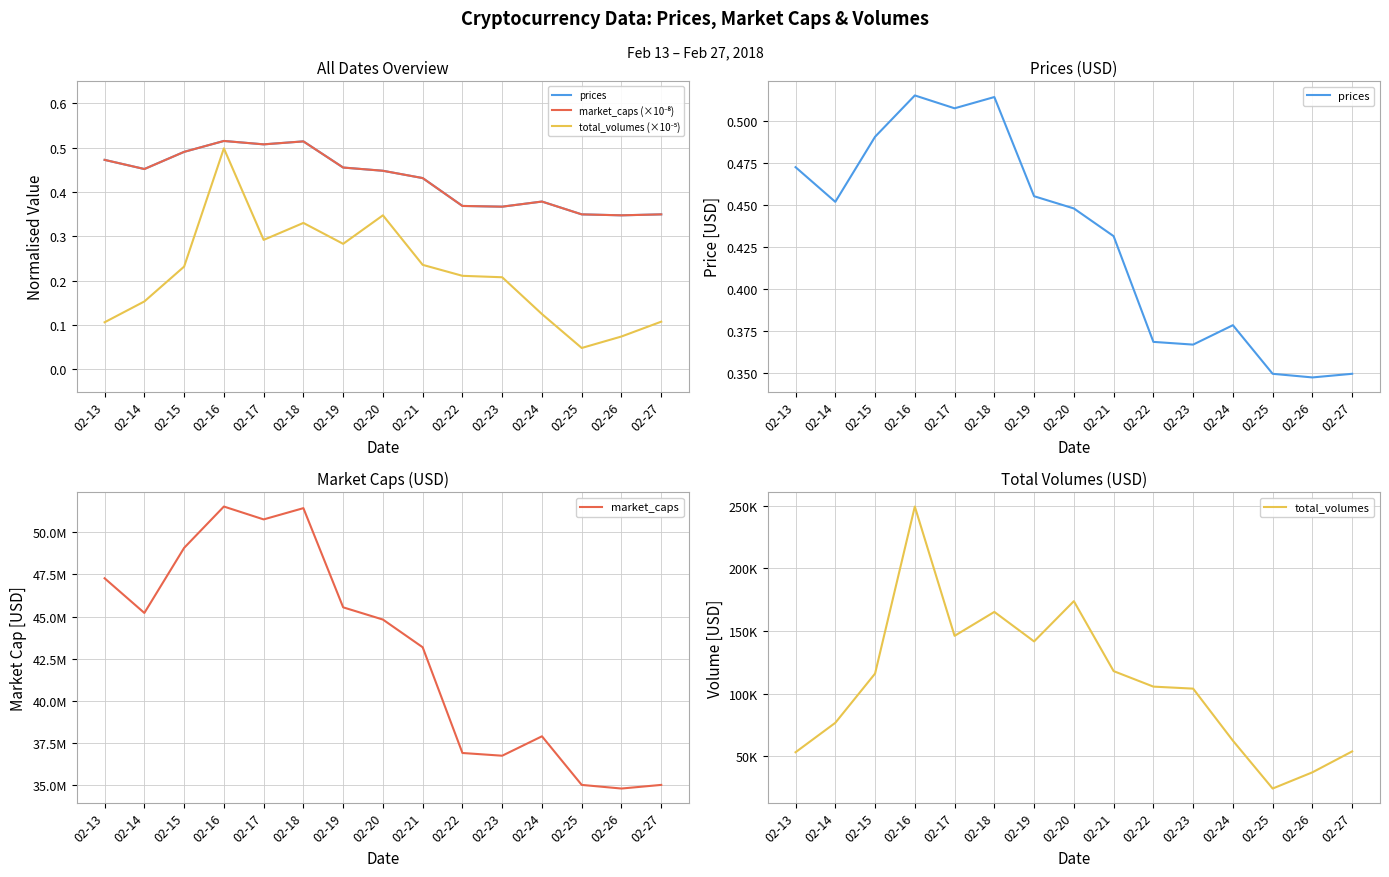

The value of total_volumes (×10⁻⁵) at 02-21 is 0.2. True or false?

True